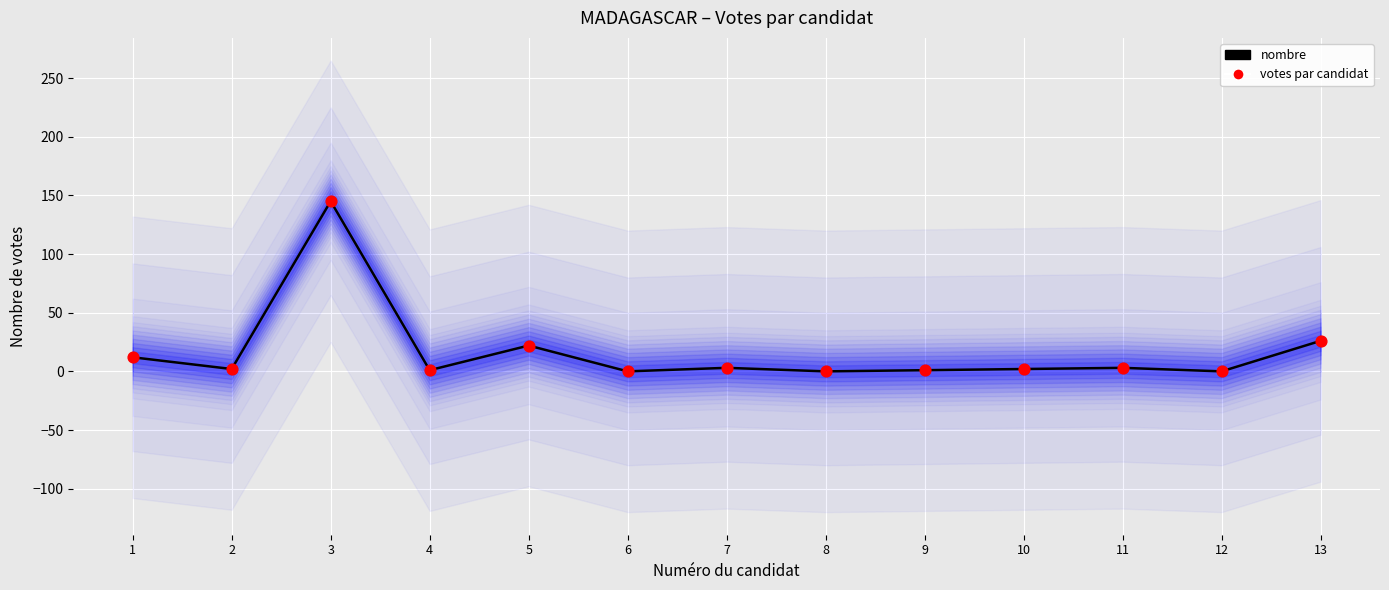

Which series has the widest spread of Y values?

nombre